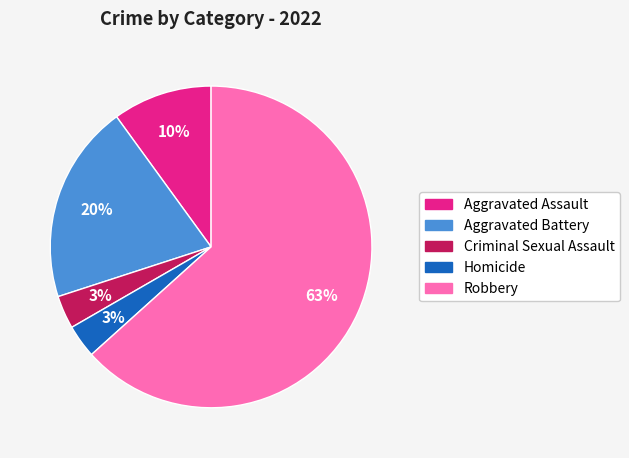

Do Criminal Sexual Assault and Aggravated Battery together represent more than half of the pie?

No